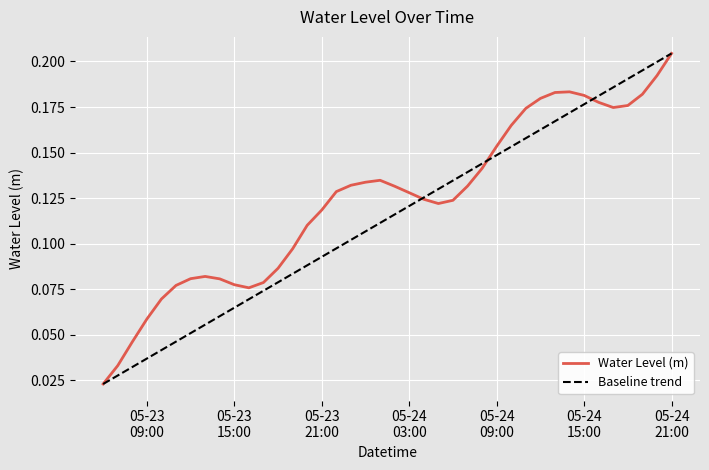

List the series in order of their overall mean, lowest first.

Baseline trend, Water Level (m)